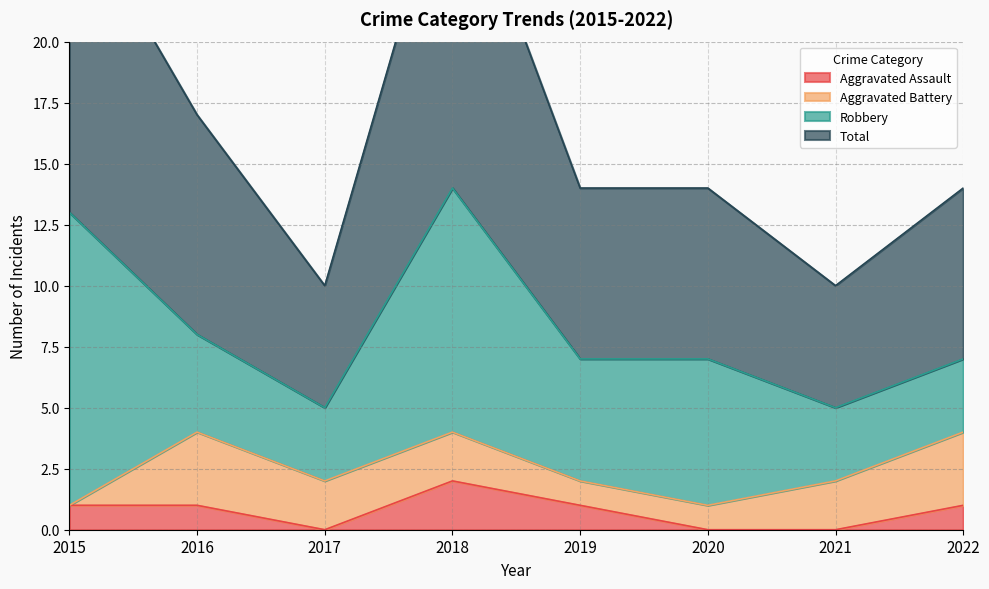

True or false: Total has more than 2 points higher than both neighbors.

False